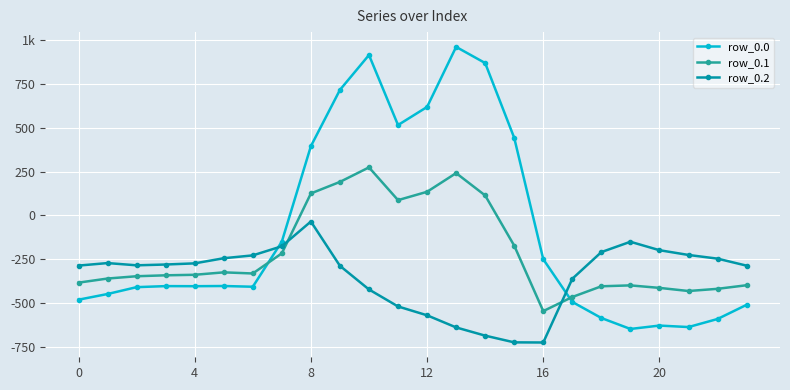

Rank the series by their maximum value, from lowest to highest.

row_0.2, row_0.1, row_0.0